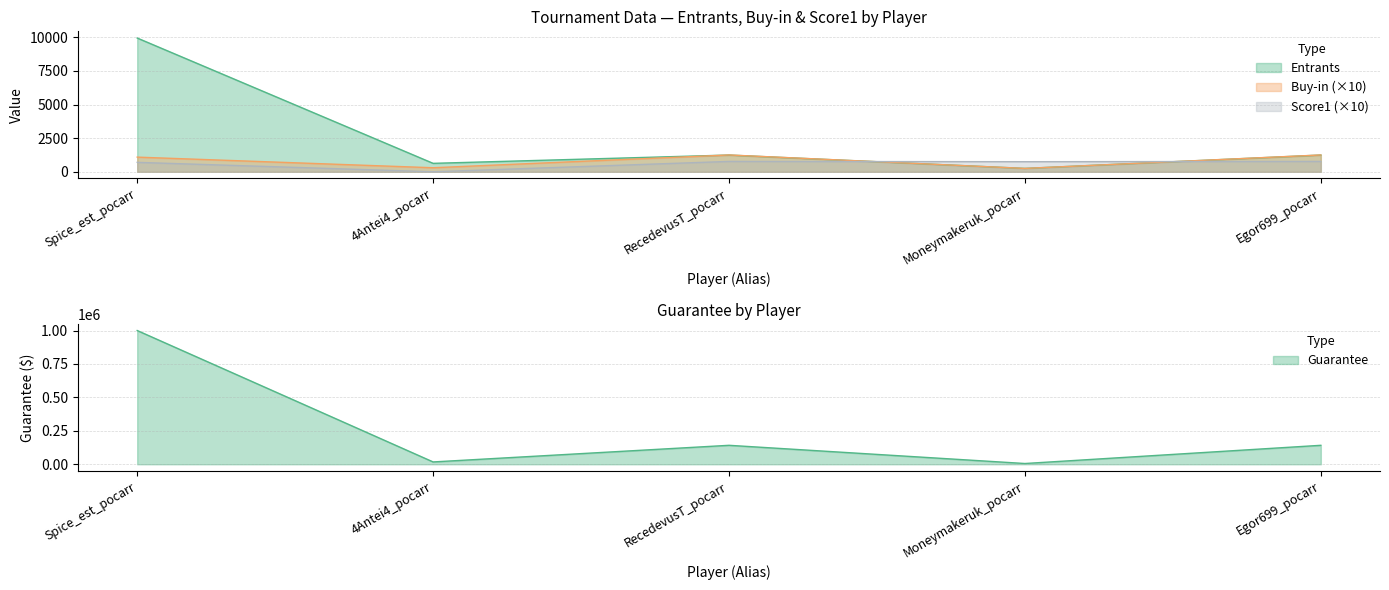

True or false: Guarantee and Buy-in cross at least once.

False